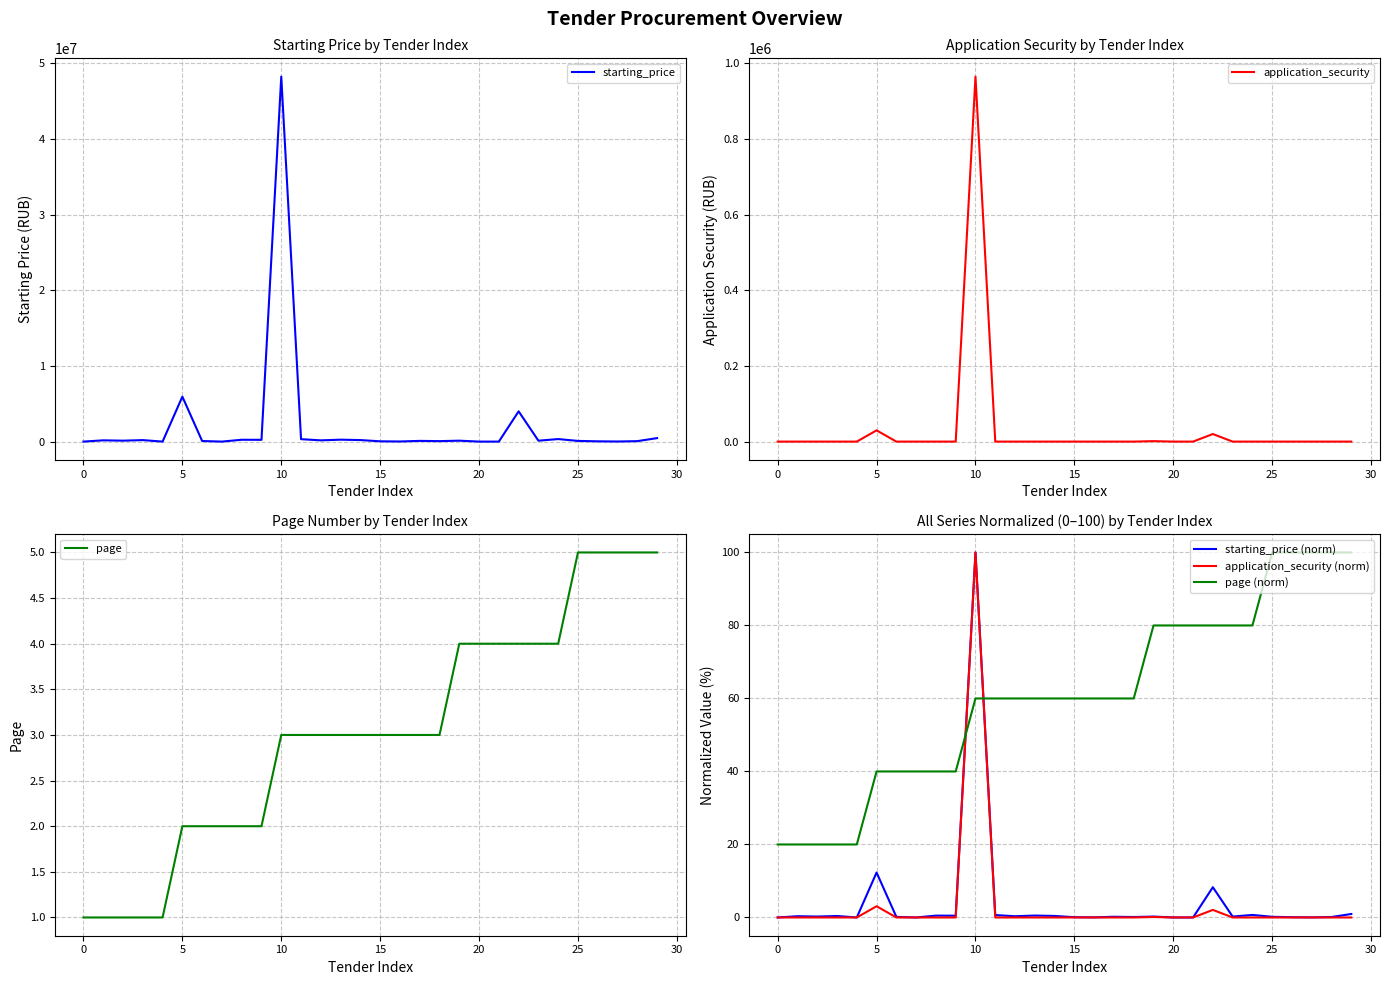

At how many categories does at least one series exceed 22107405?

1